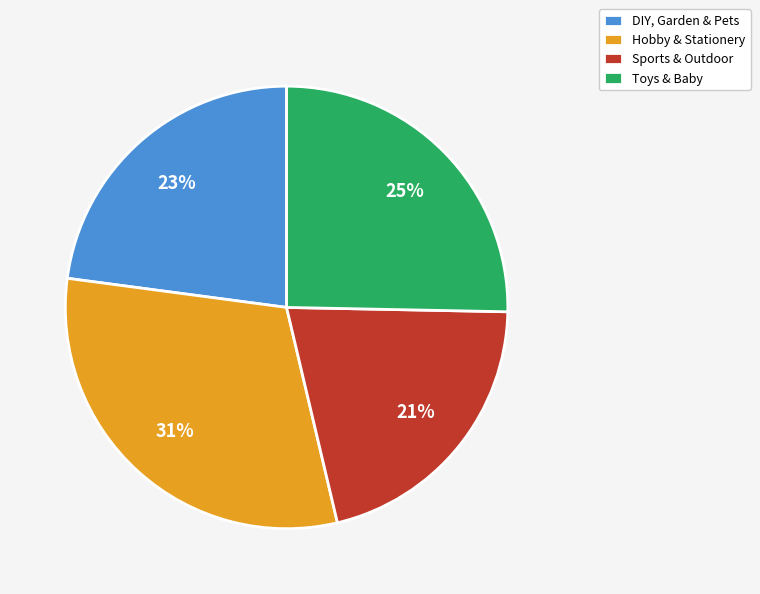

Approximately how many times larger is the value at Sports & Outdoor compared to DIY, Garden & Pets?

0.9